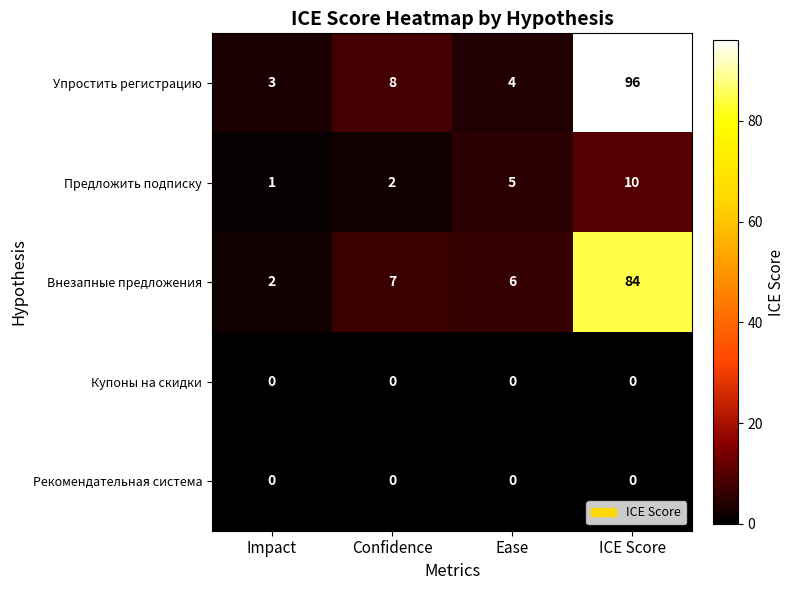

Which series has the largest total across all categories?

Упростить регистрацию